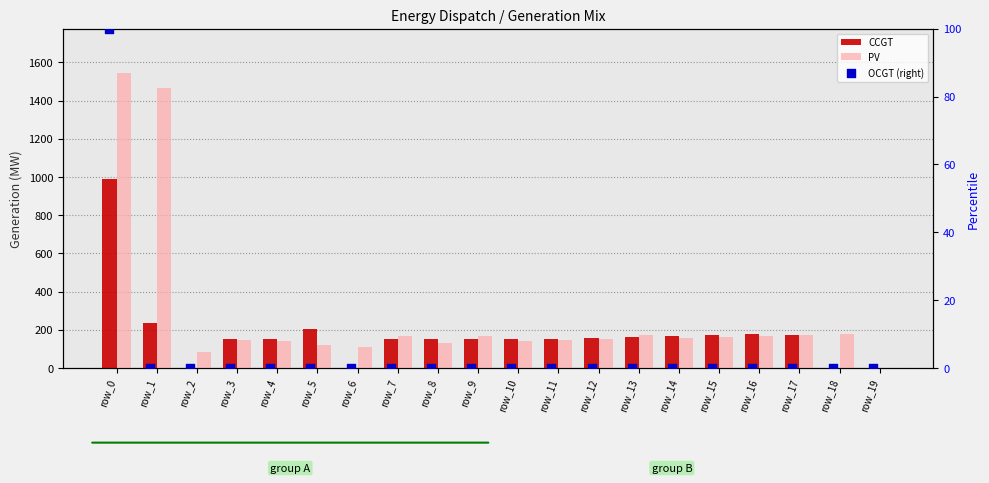

Is the value of OCGT (right) at row_16 greater than the value of CCGT at row_2?

No